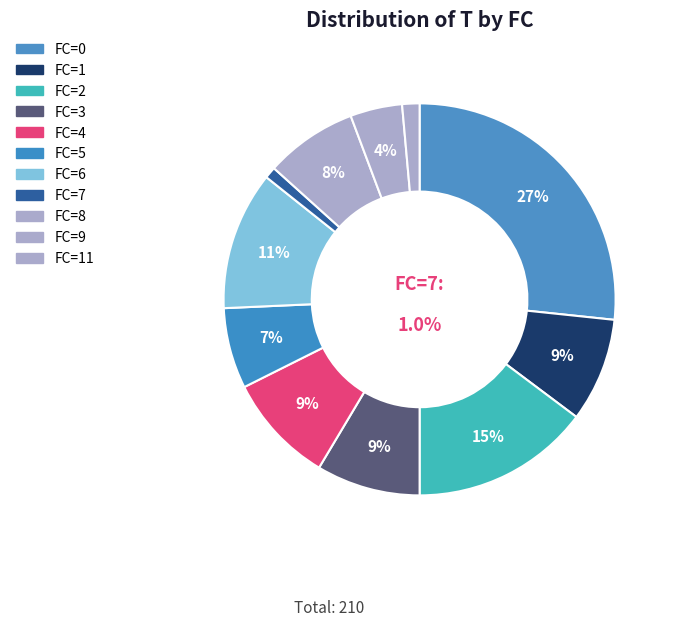

Which slice is the smallest?

1